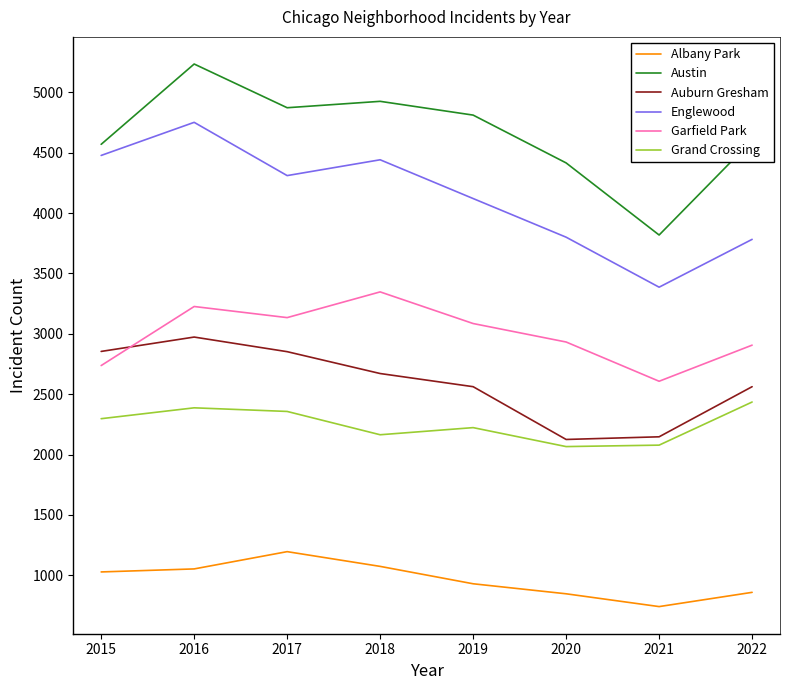

True or false: Grand Crossing and Austin intersect in this chart.

False